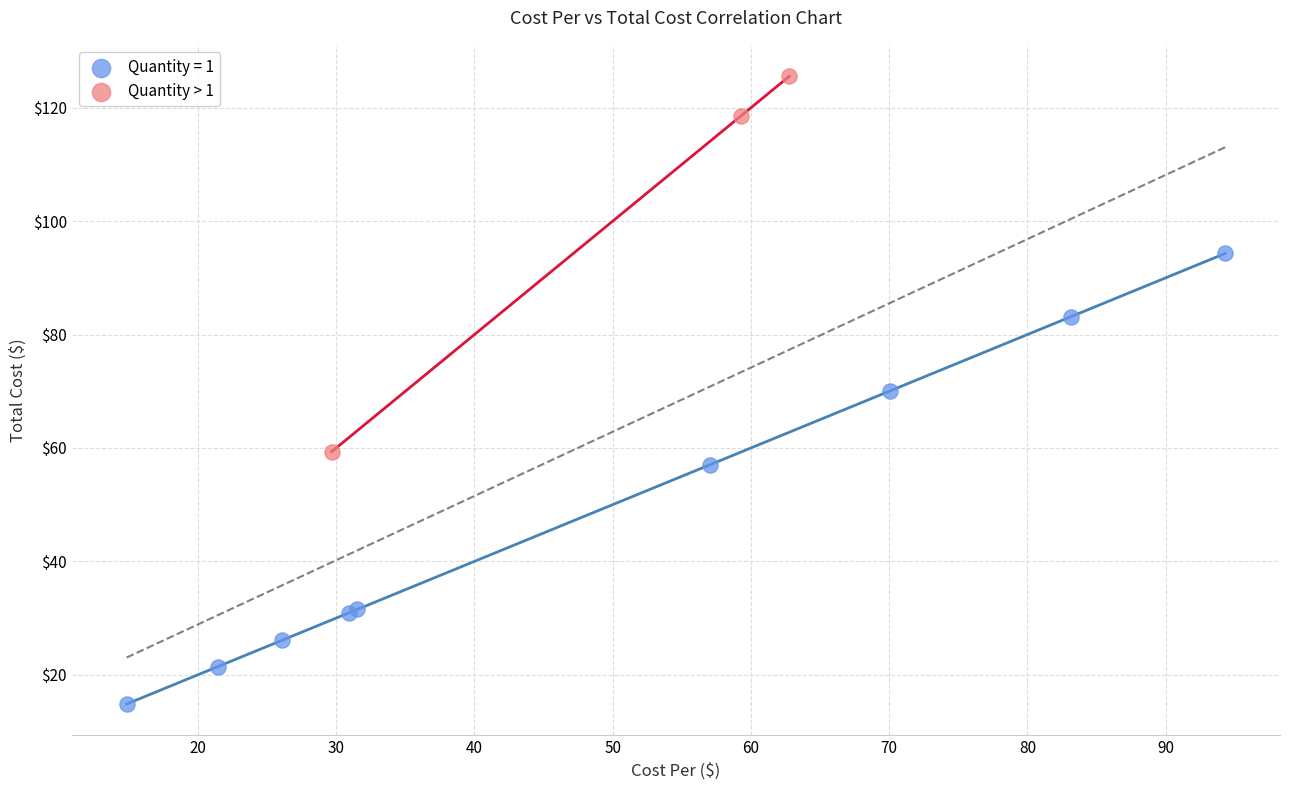

Which series contains the lowest Y value?

Quantity = 1